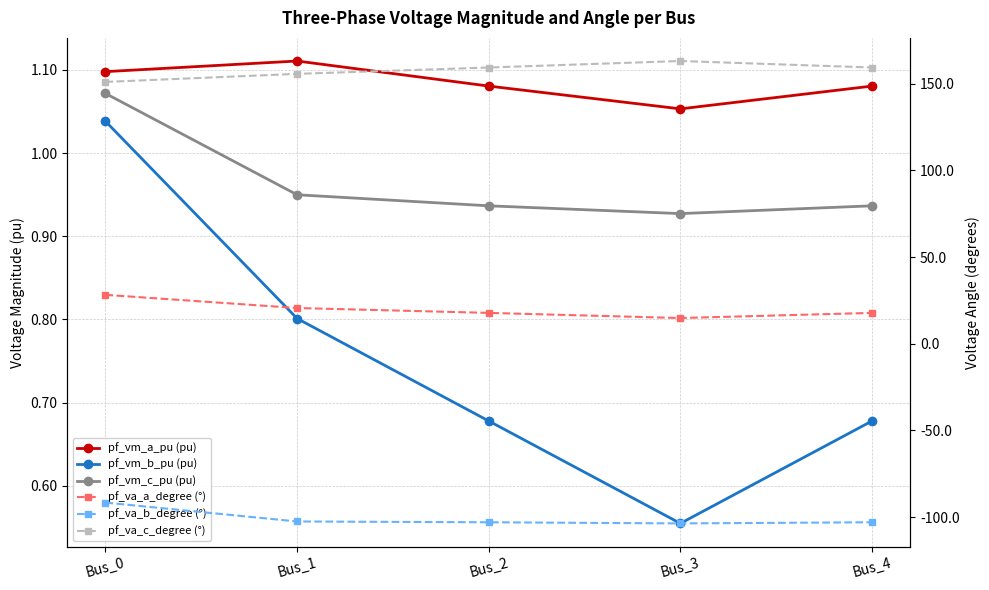

The value of pf_va_c_degree (°) at Bus_1 is 205.6. True or false?

False